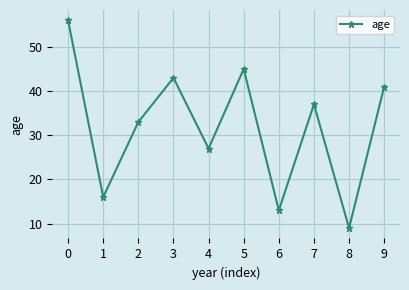

What is the sum of all values?

320